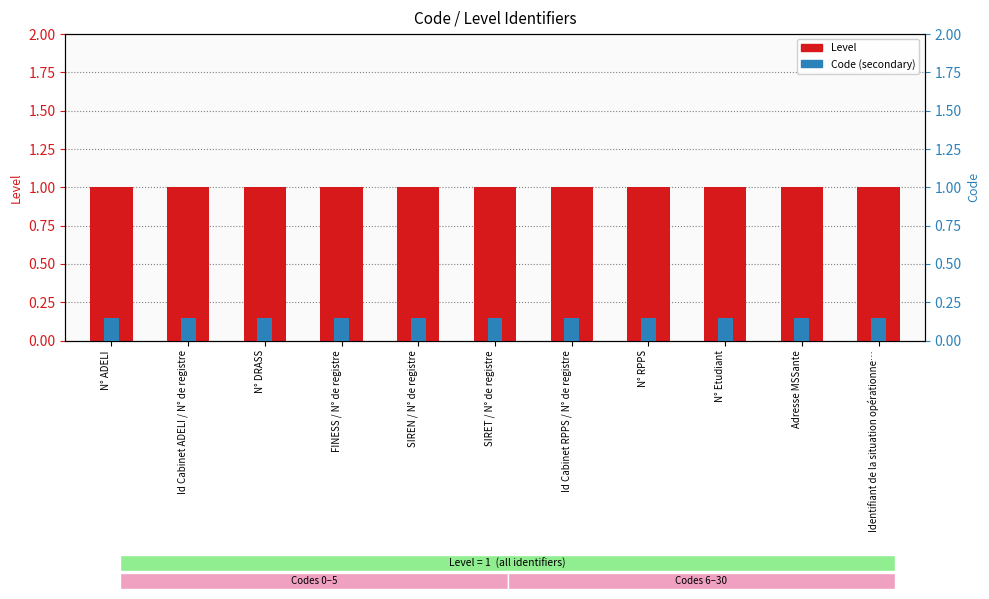

Are the bars grouped side by side (vs. stacked)?

Yes